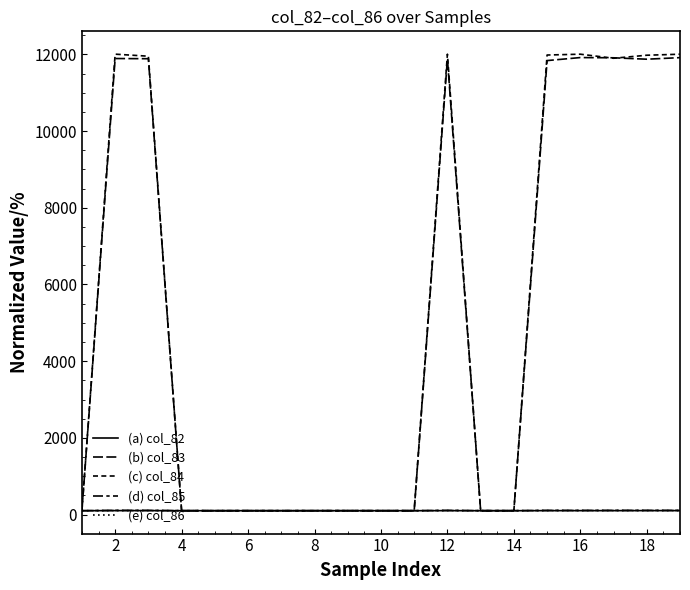

Is this an area chart (filled region under the line)?

No